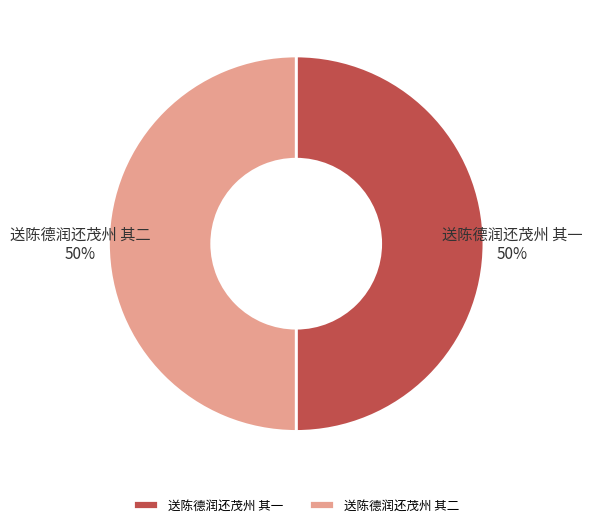

To the nearest percent, what is the average slice percentage?

50%